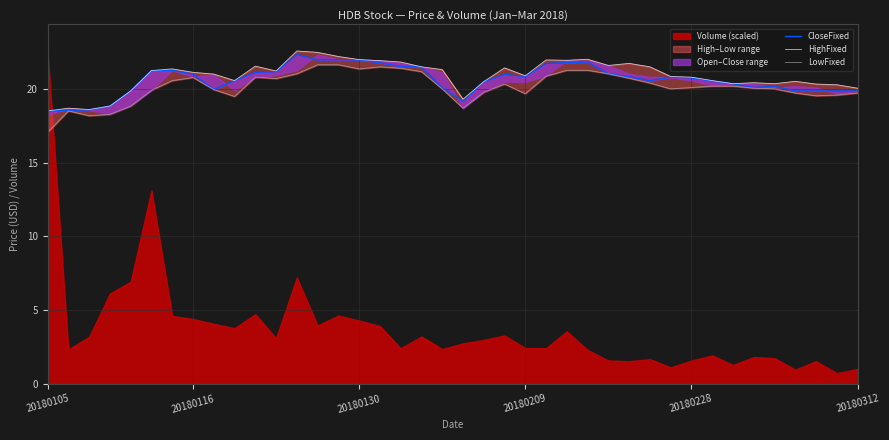

The value of LowFixed at 20180209 is 19.7. True or false?

True